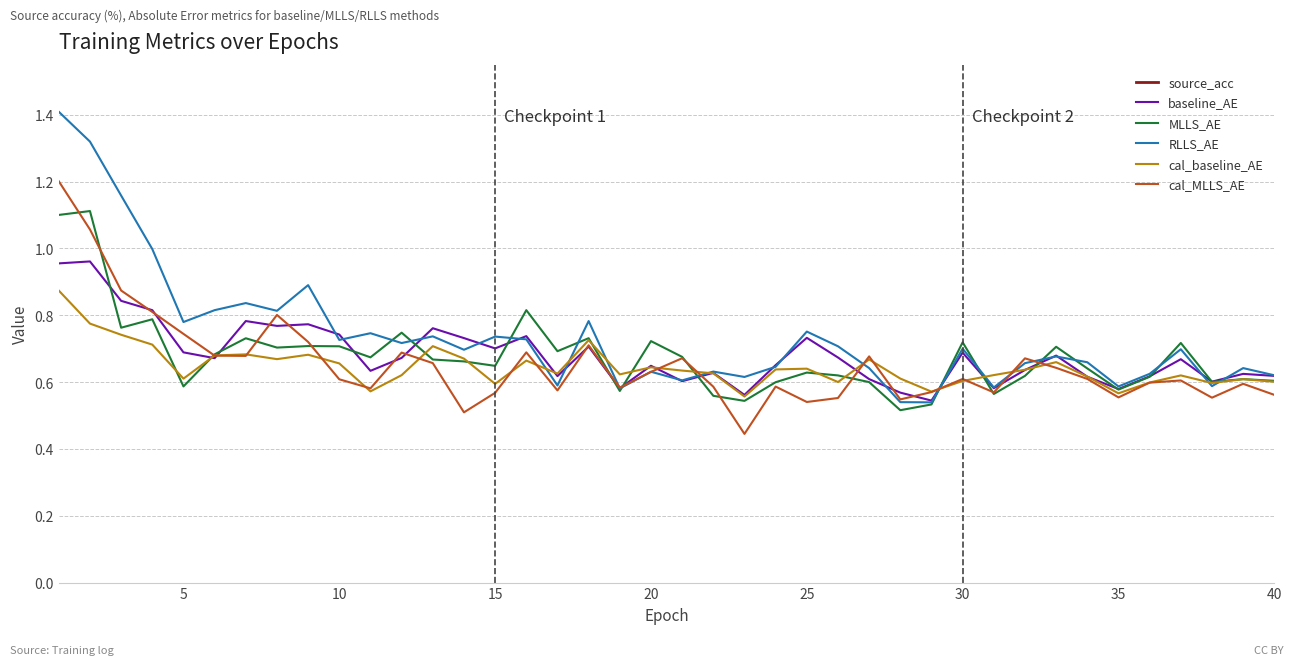

Rank the series by their maximum value, from highest to lowest.

source_acc, RLLS_AE, cal_MLLS_AE, MLLS_AE, baseline_AE, cal_baseline_AE